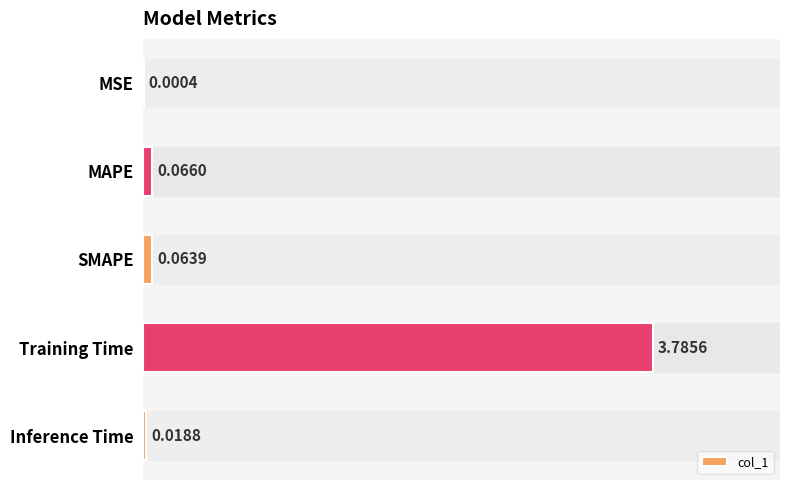

Which has a higher value, MSE or MAPE?

MAPE